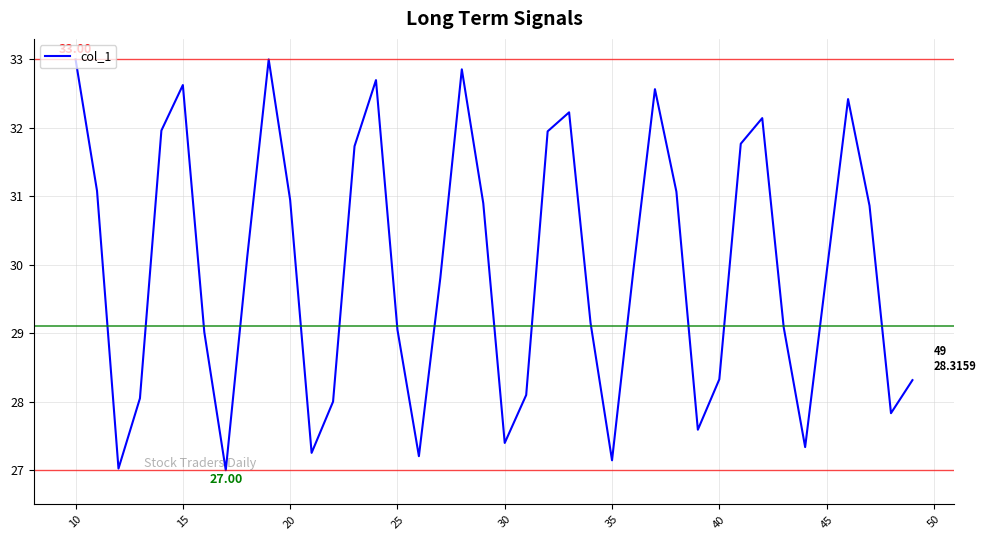

Does the chart display data point markers on the line(s)?

No